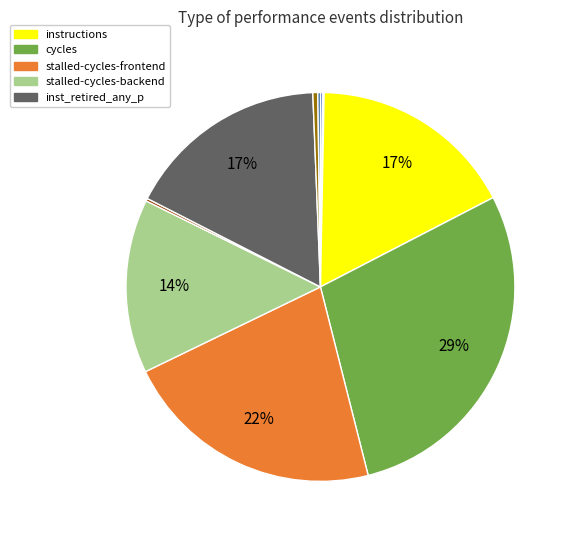

Does any single category account for the majority?

No